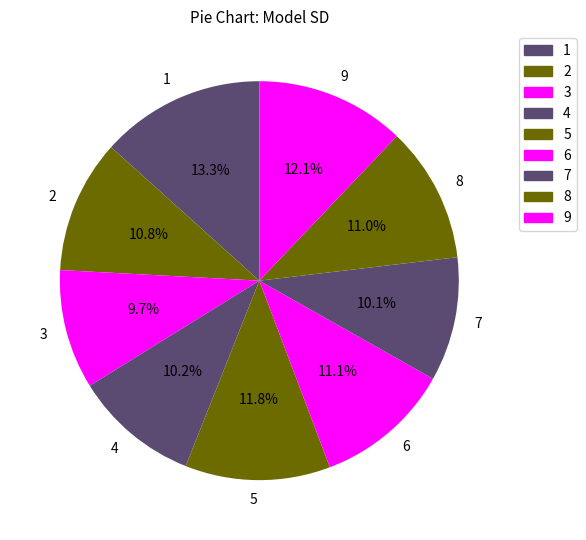

Approximately how many times larger is the value at 6 compared to 4?

1.1